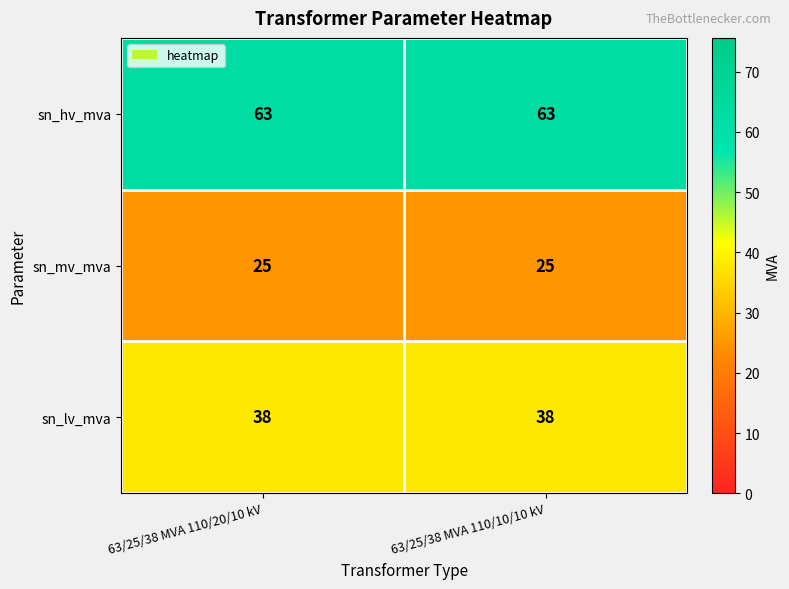

List the series in order of their peak value, lowest first.

sn_mv_mva, sn_lv_mva, sn_hv_mva